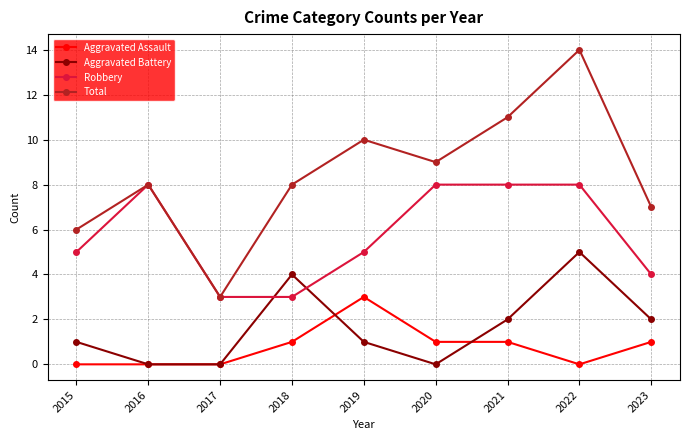

How many series are shown in this chart?

4